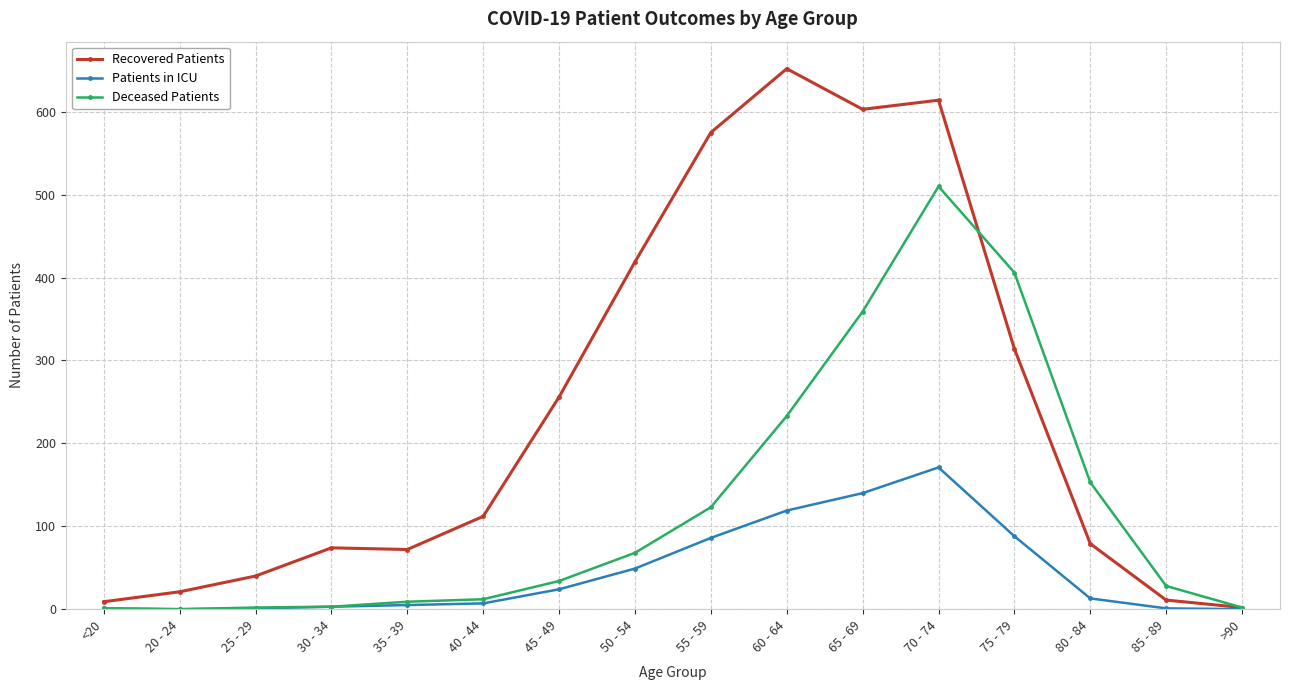

The Patients in ICU series shows 1 at 25 - 29. True or false?

True